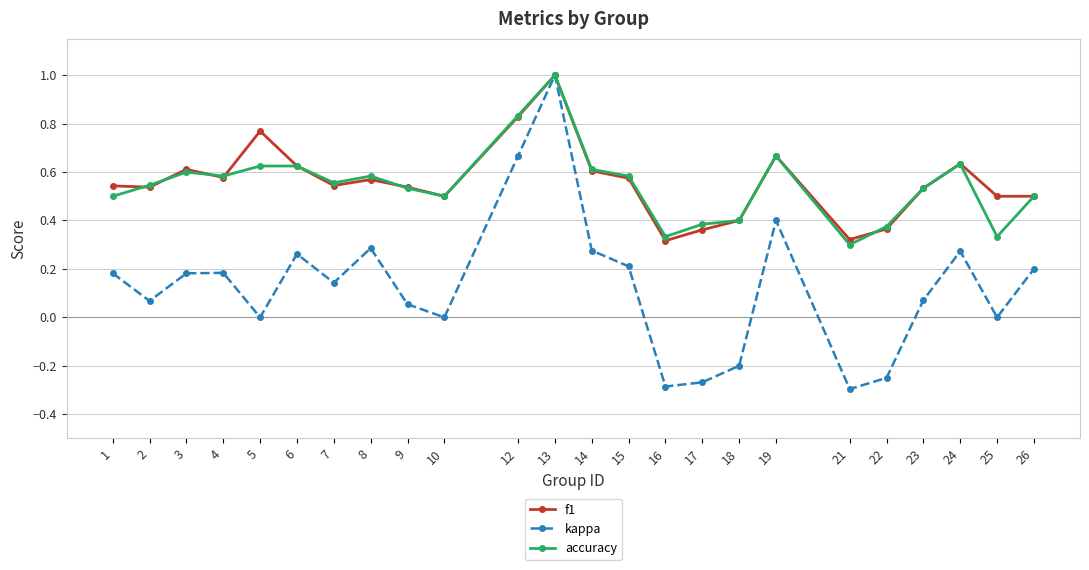

How many categories are shown in the chart?

24